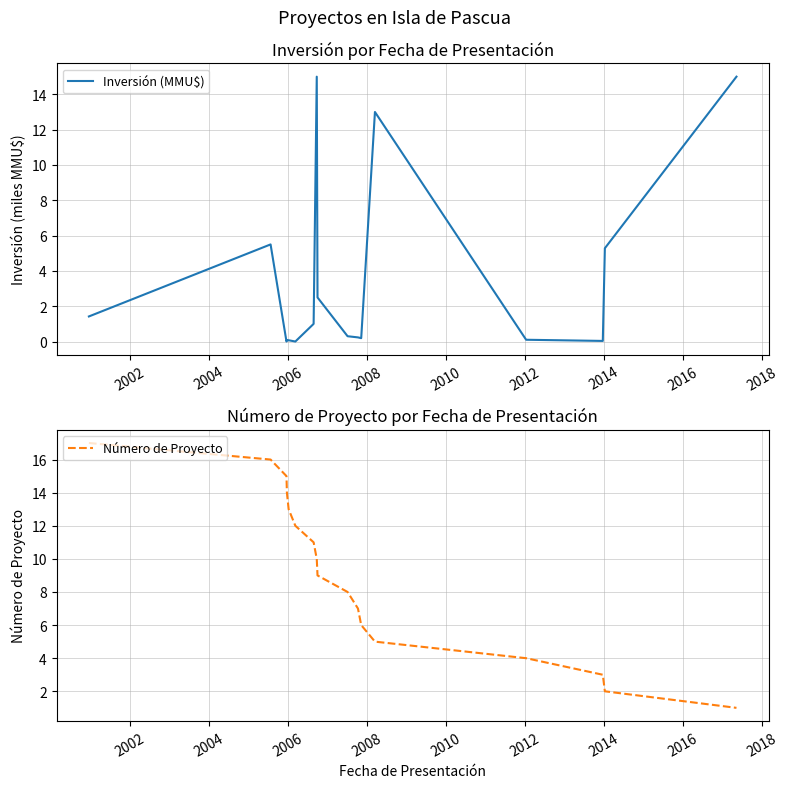

Which series has the largest total across all categories?

Número de Proyecto